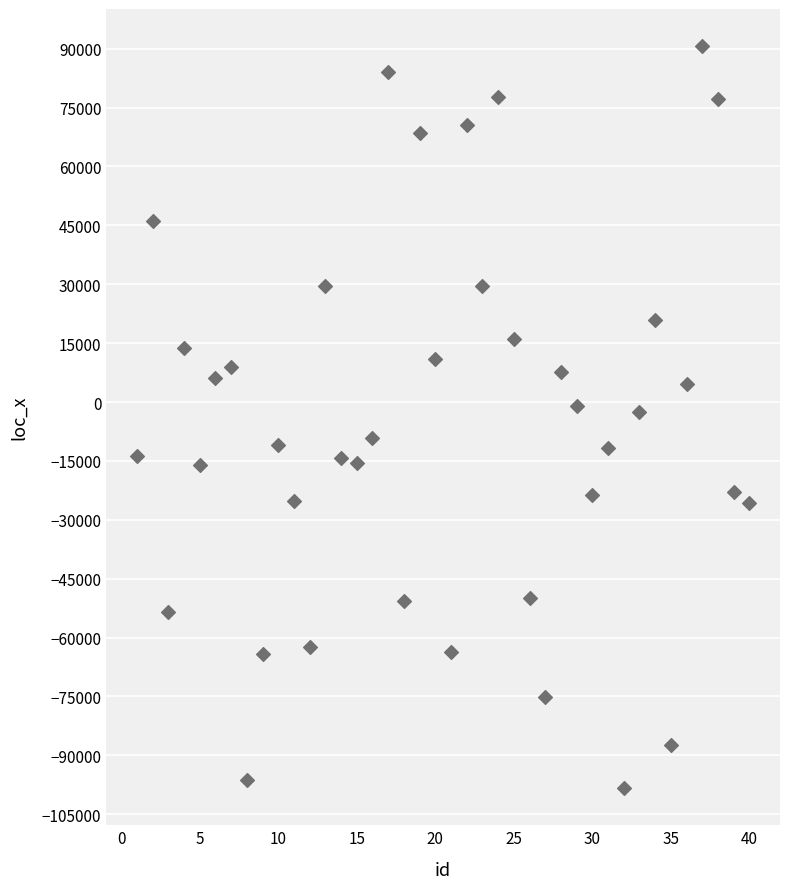

What is the range of X values (max minus min)?

39.0